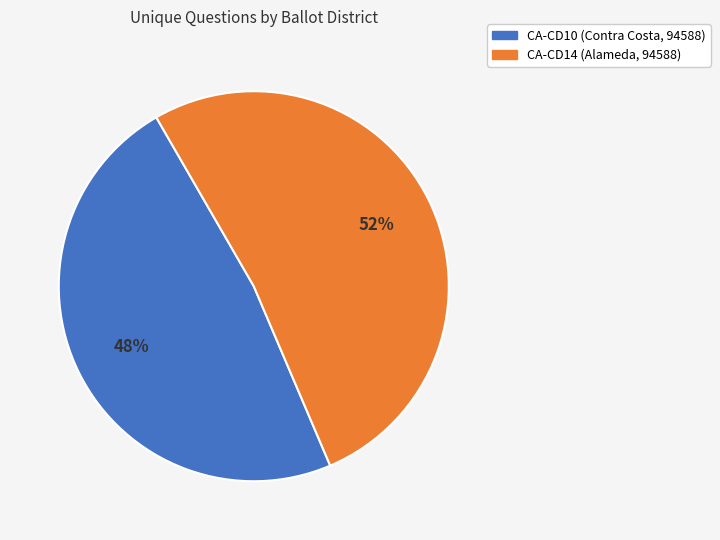

Which category has the smallest portion of the pie?

CA-CD10 (Contra Costa, 94588)